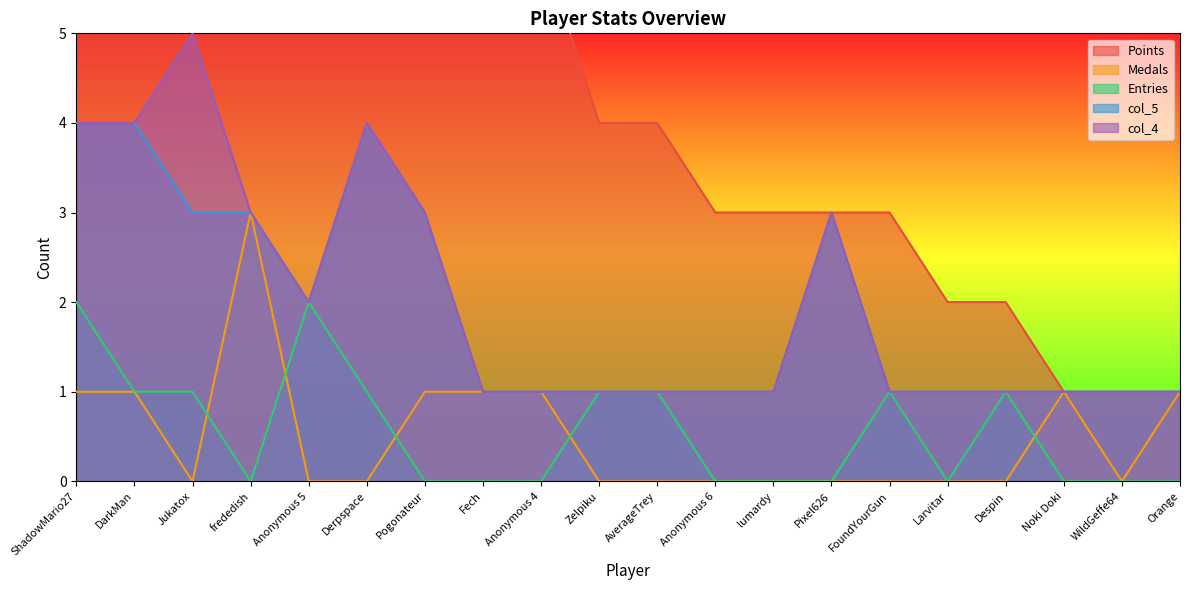

What is the label of the 9th point from the right?

Anonymous 6